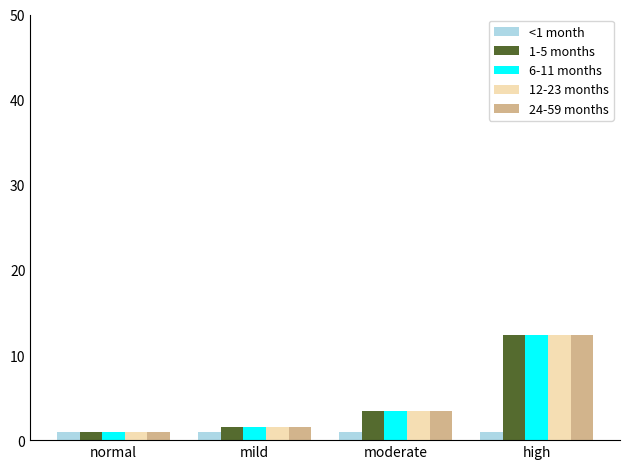

What are all the series names shown in the legend?

<1 month, 1-5 months, 6-11 months, 12-23 months, 24-59 months